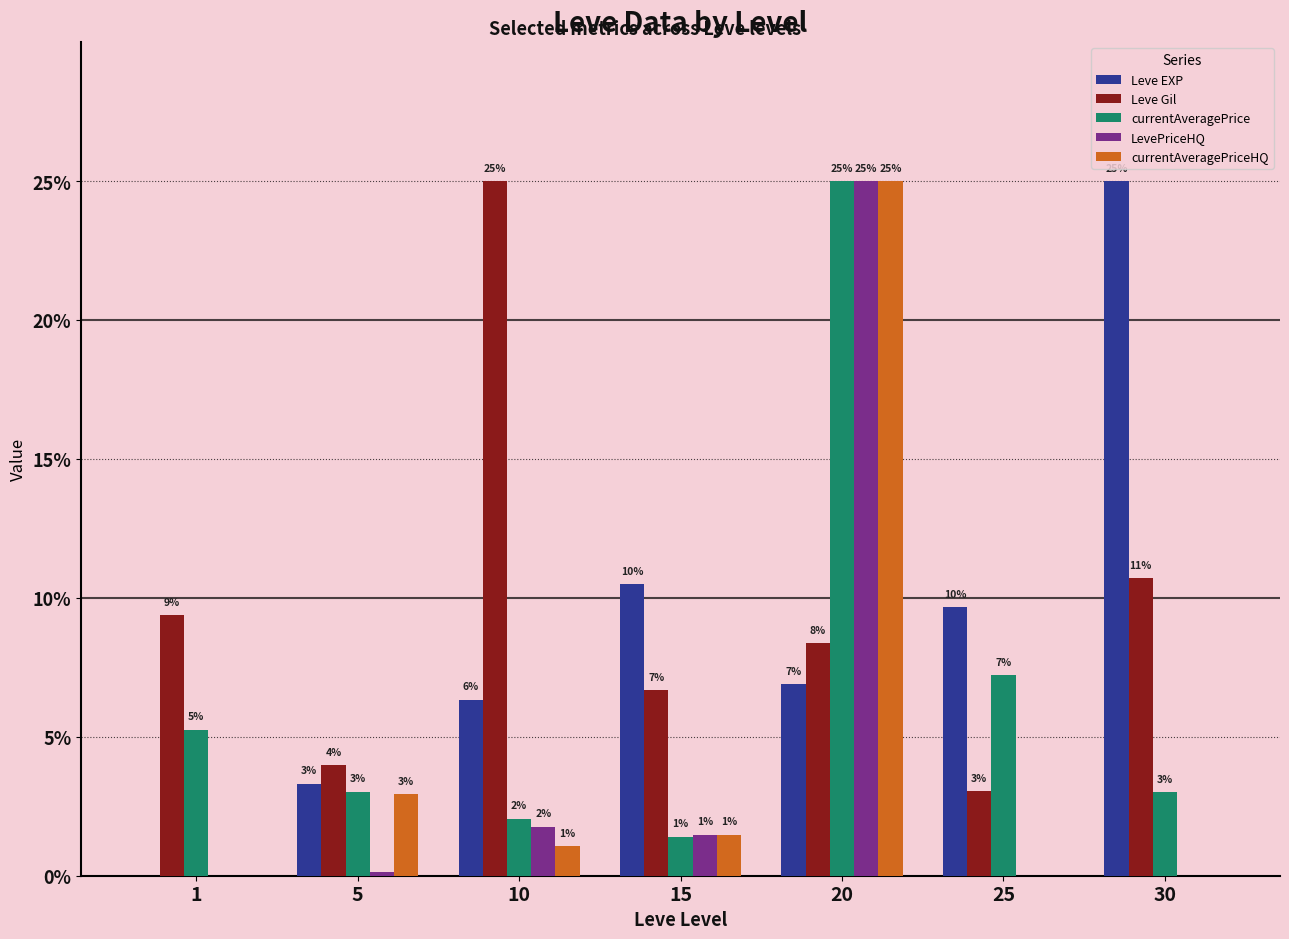

Which label corresponds to the largest value in the chart?

30